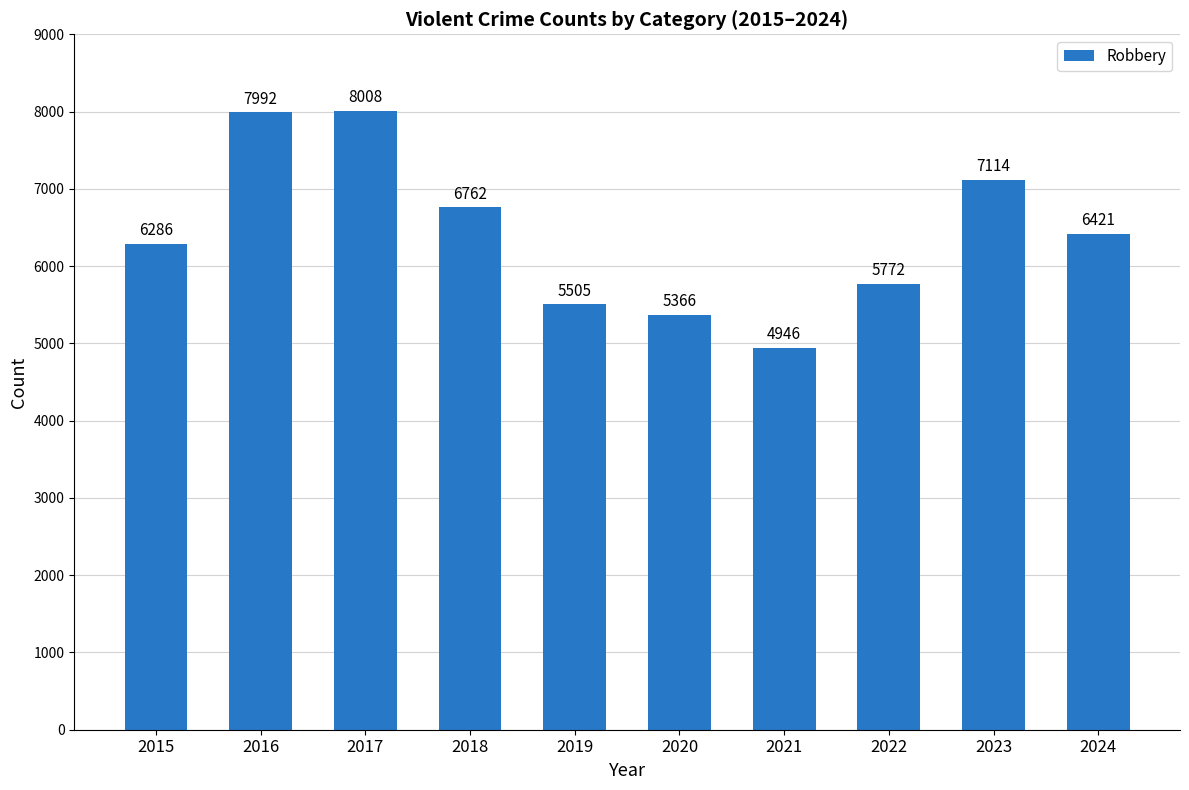

What is the sum of the values at 2016 and 2022?

13764